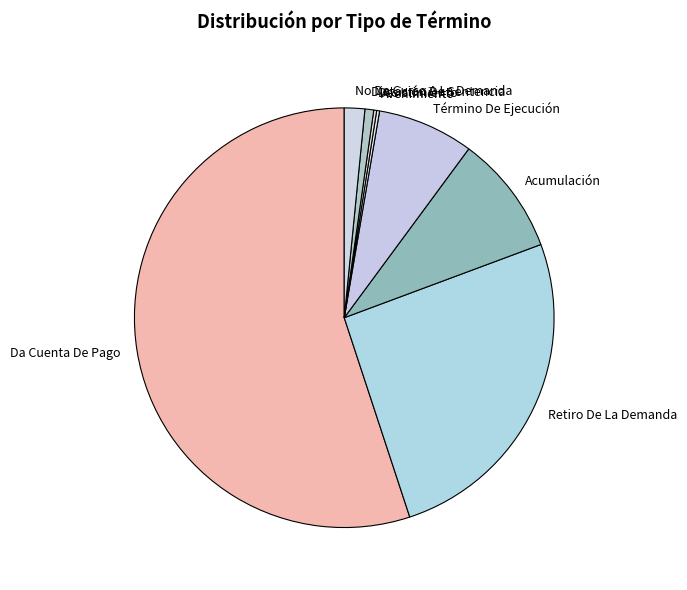

Does any single category account for the majority?

Yes